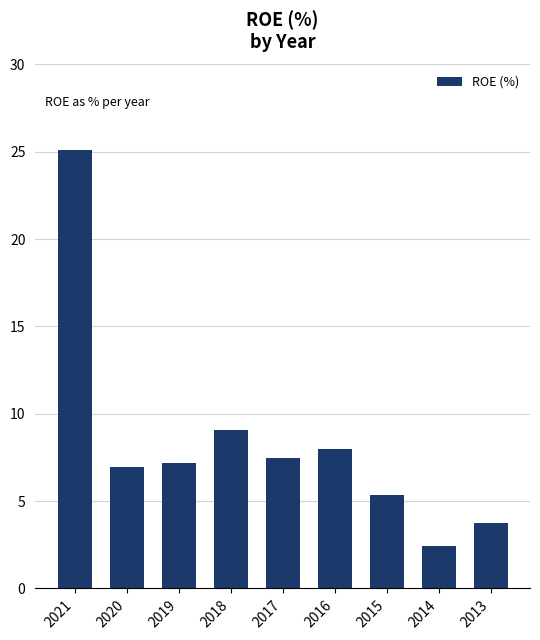

Is it true that the value at 2015 is 5.3?

True